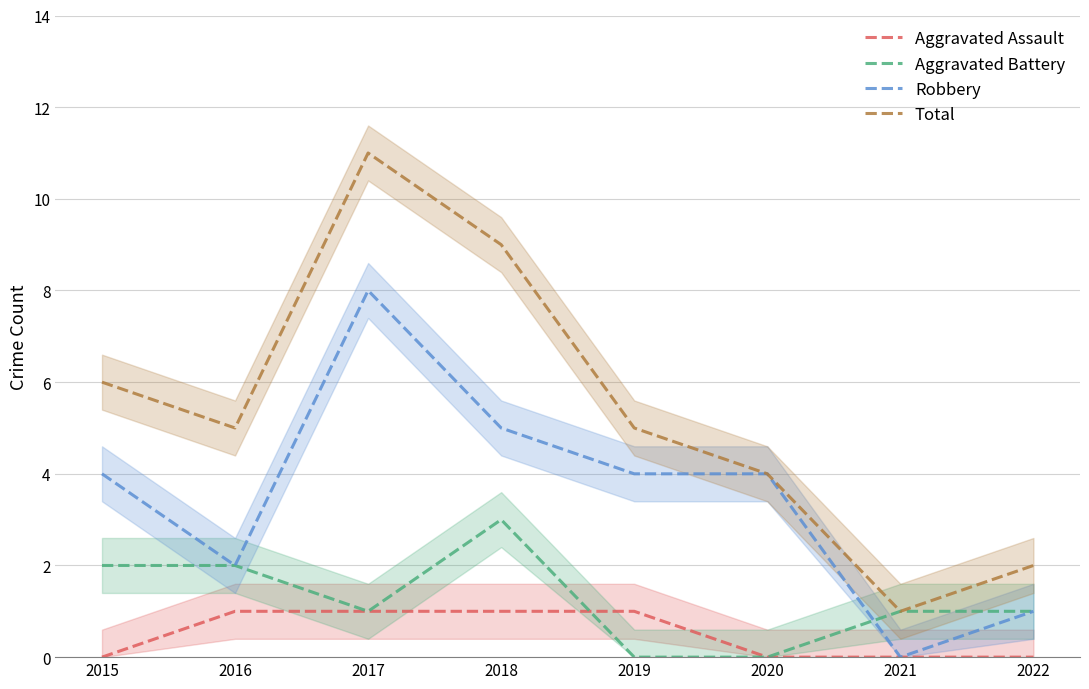

The value of Robbery at 2019 is 4. True or false?

True